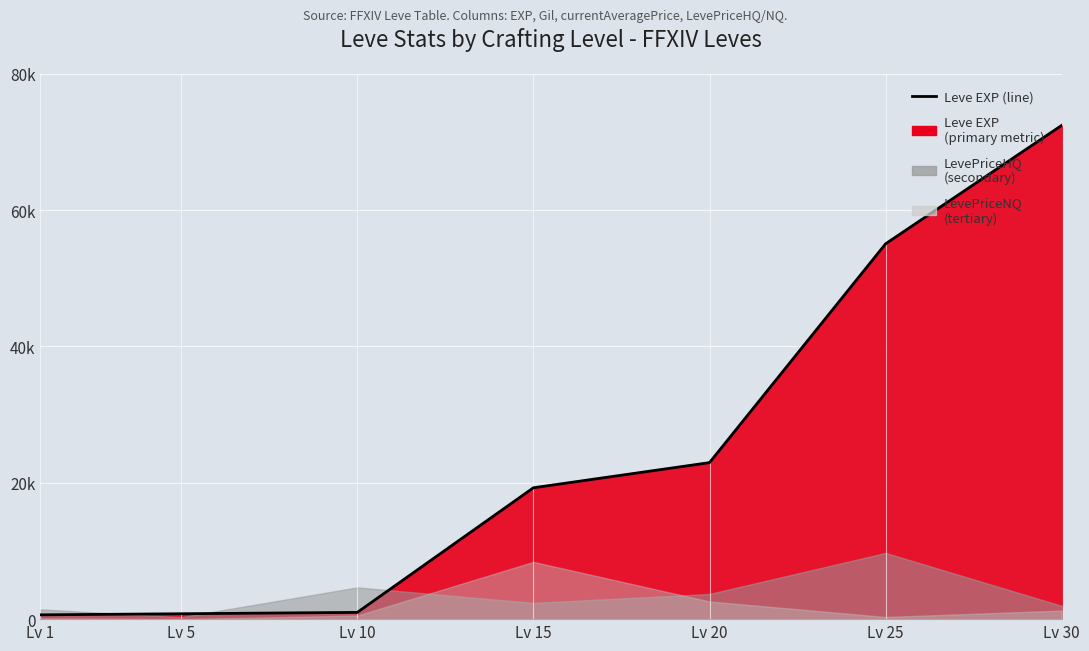

Reading left to right, extract all data points from this chart.

Lv 1=630	Lv 5=790	Lv 10=990	Lv 15=19270	Lv 20=22960	Lv 25=55060	Lv 30=72430